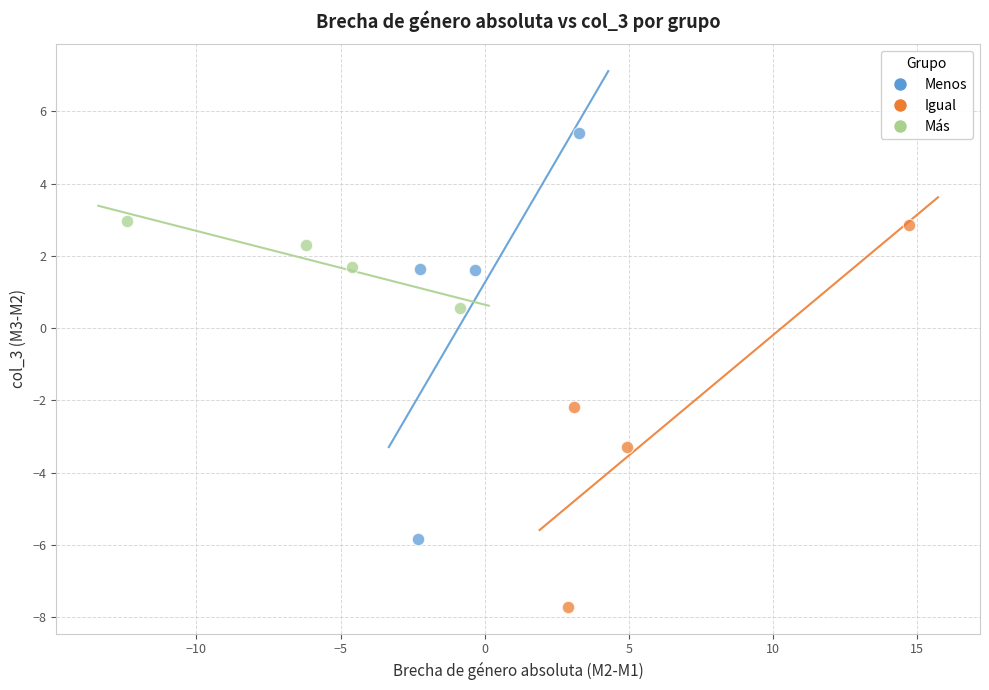

Which series reaches the maximum Y coordinate?

Menos